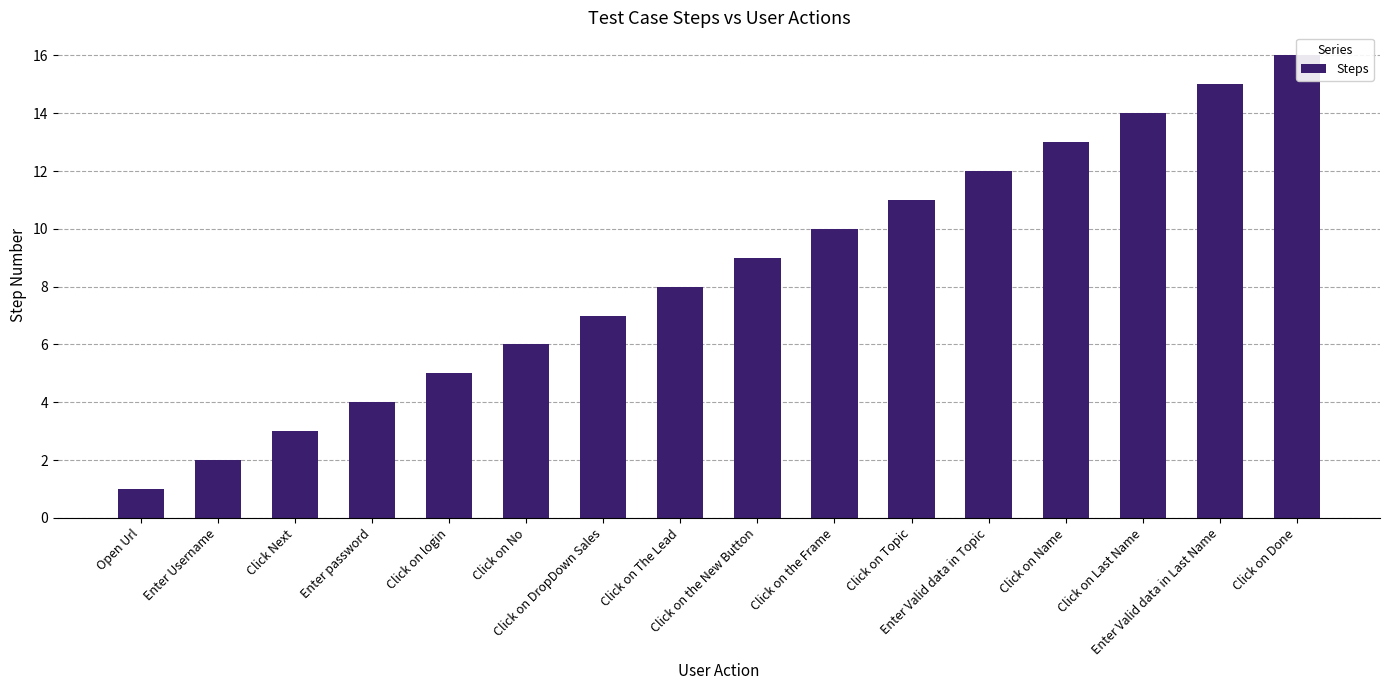

What is the average value?

8